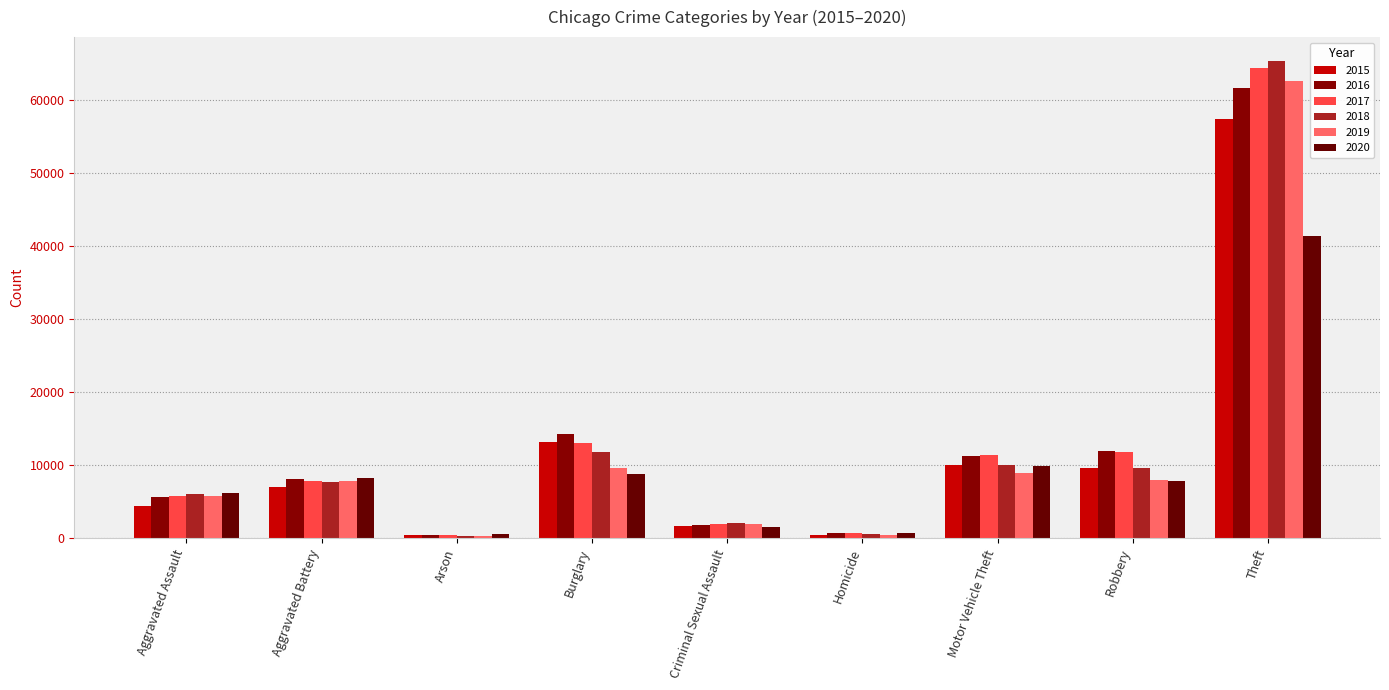

How many distinct data groups are displayed?

6